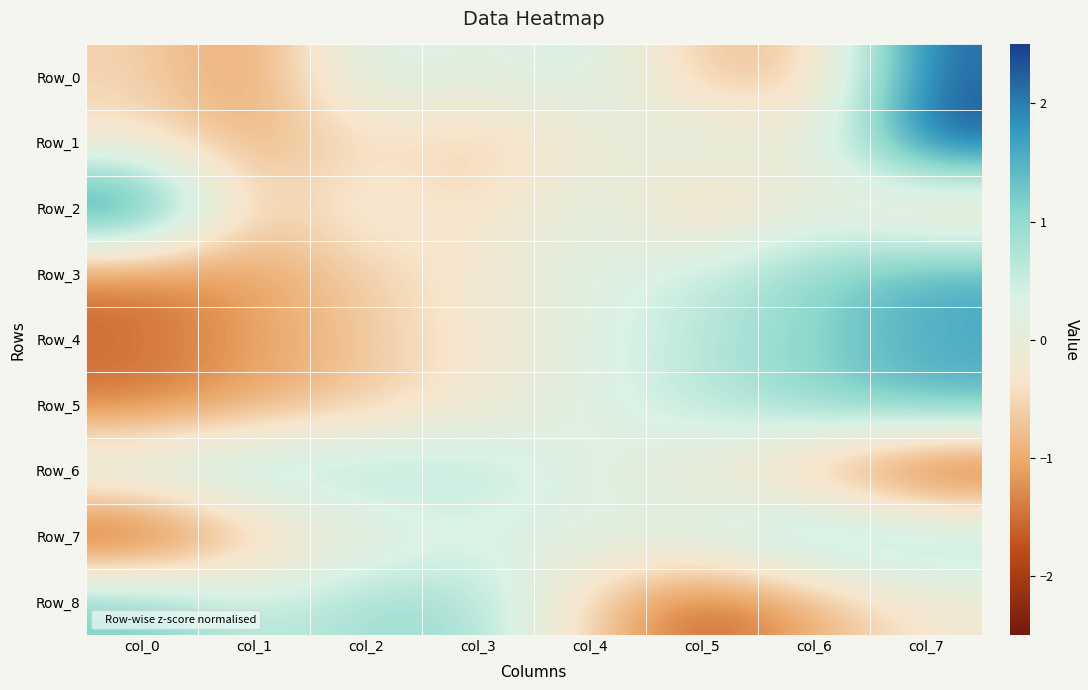

At which category is the sum across all series the highest?

col_7